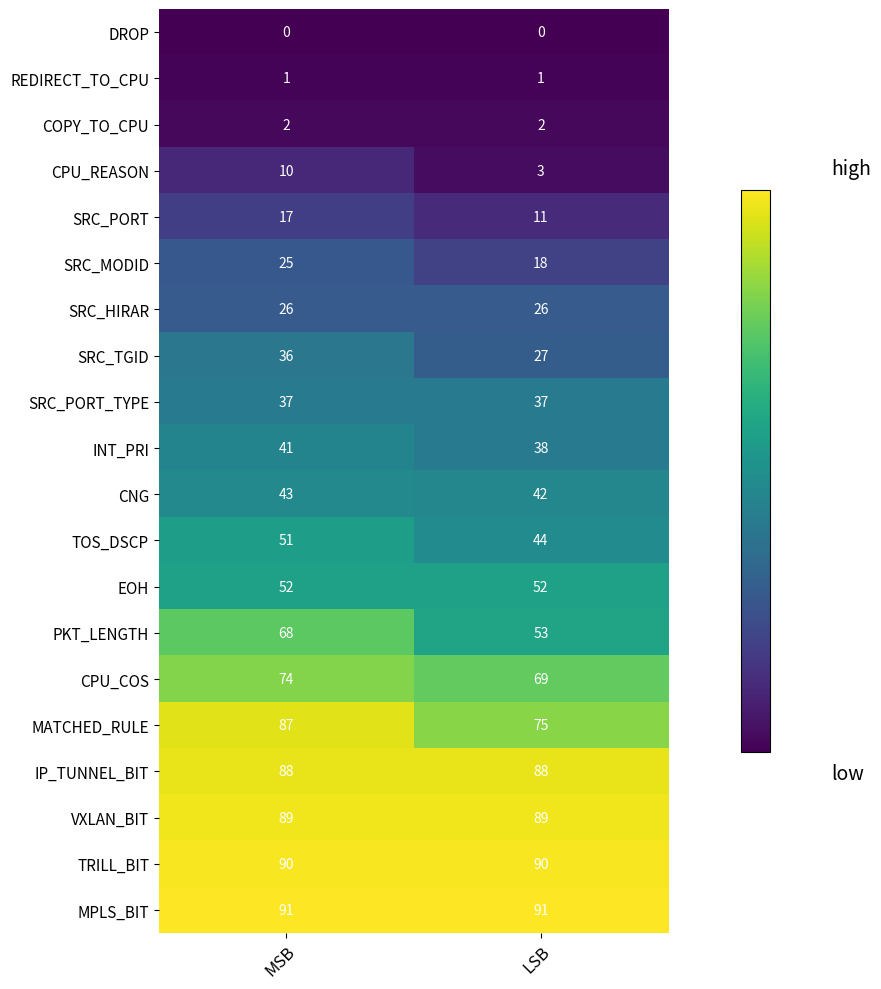

At which category is the sum across all series the highest?

MSB